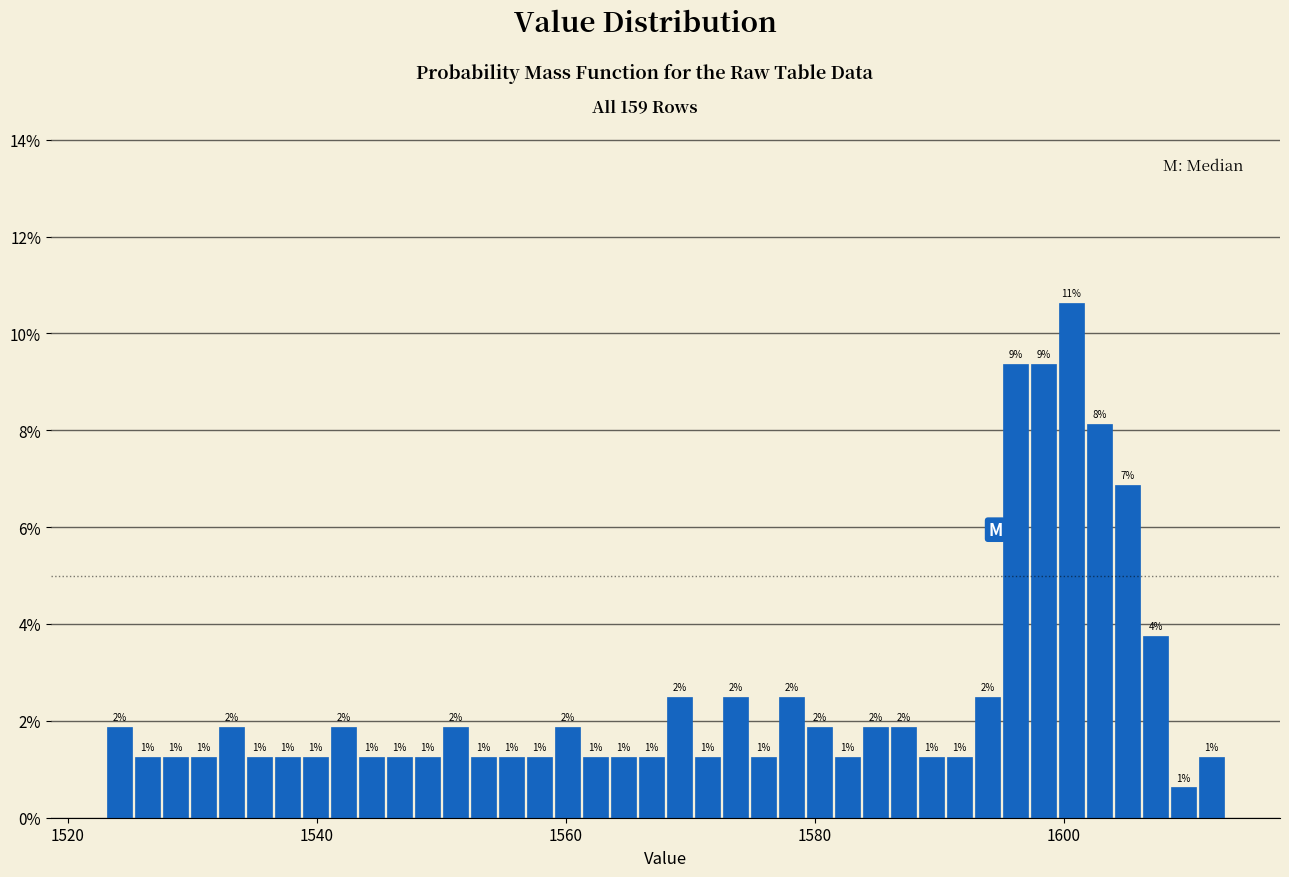

Read against the x-axis, roughly where is the centre of the tallest bar?

1600